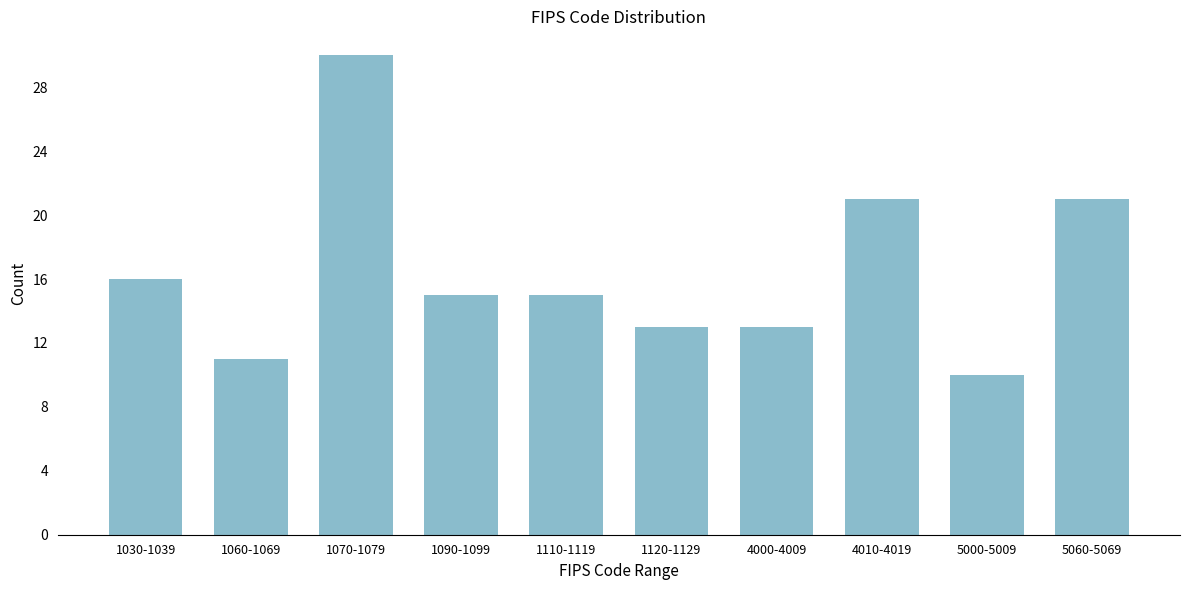

Reading left to right, list all the values displayed in this chart.

1030-1039=16	1060-1069=11	1070-1079=30	1090-1099=15	1110-1119=15	1120-1129=13	4000-4009=13	4010-4019=21	5000-5009=10	5060-5069=21